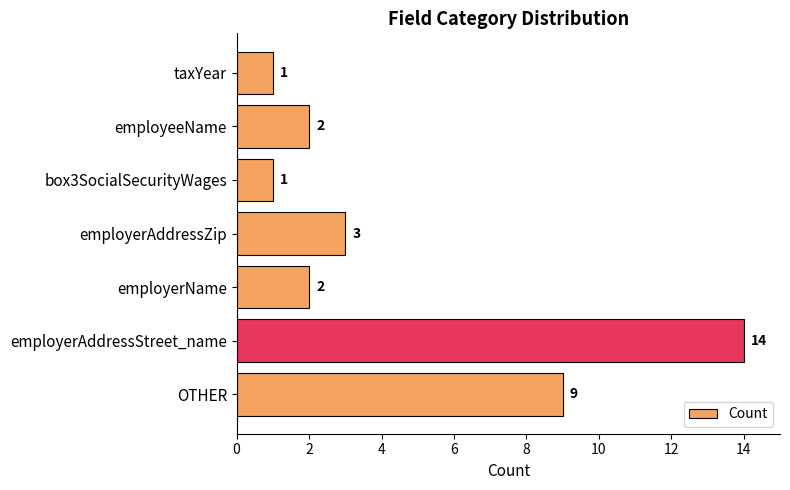

Approximately how many times larger is the value at OTHER compared to employerAddressStreet_name?

0.6